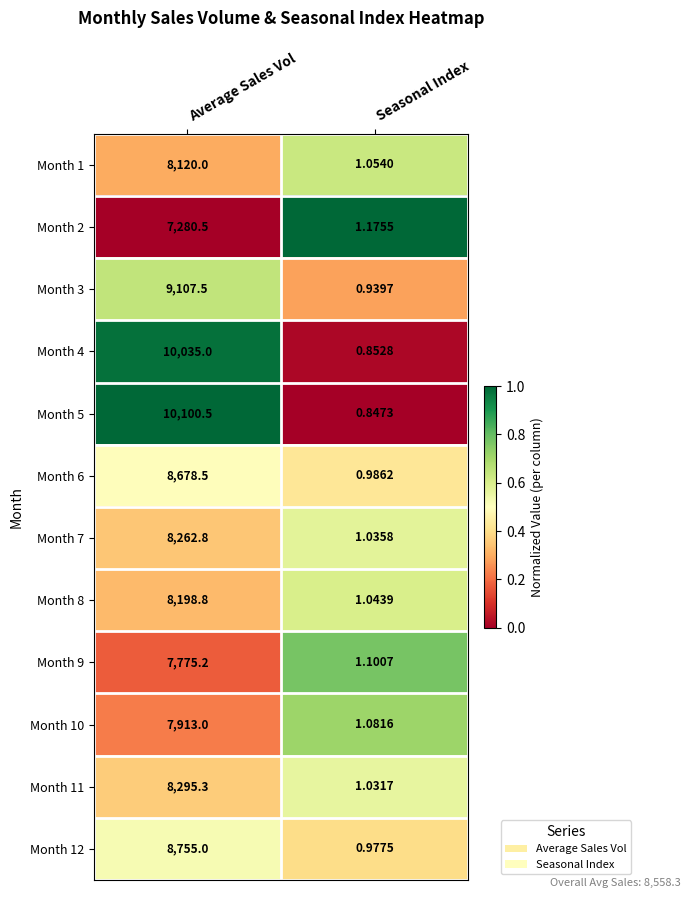

At which label does Month 9 reach its peak?

Average Sales Vol